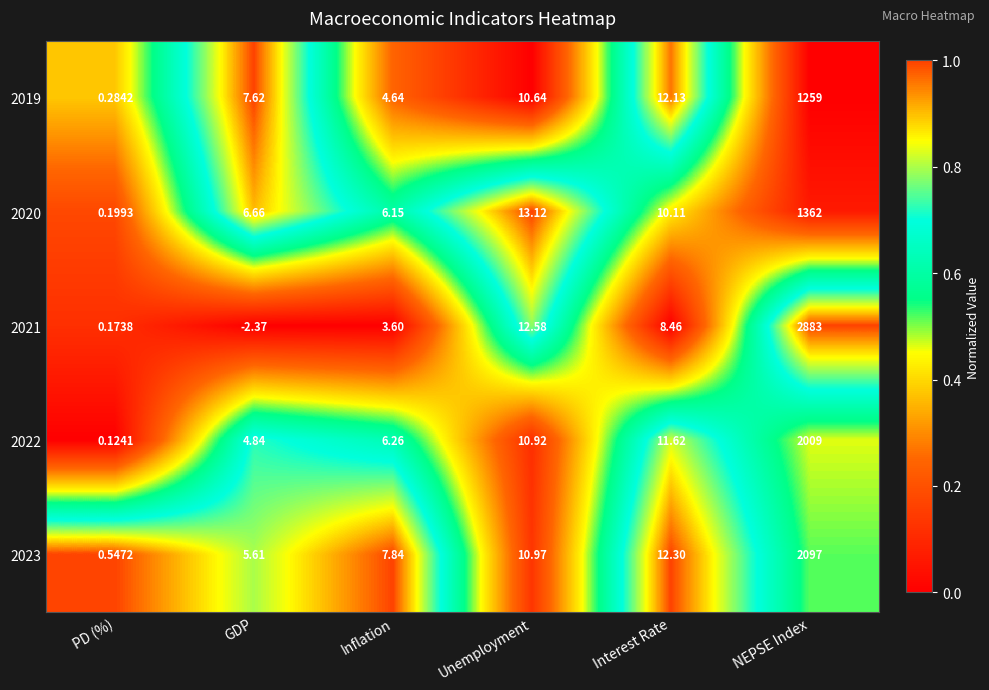

Rank the categories by 2020 value from lowest to highest.

PD (%), Inflation, GDP, Interest Rate, Unemployment, NEPSE Index